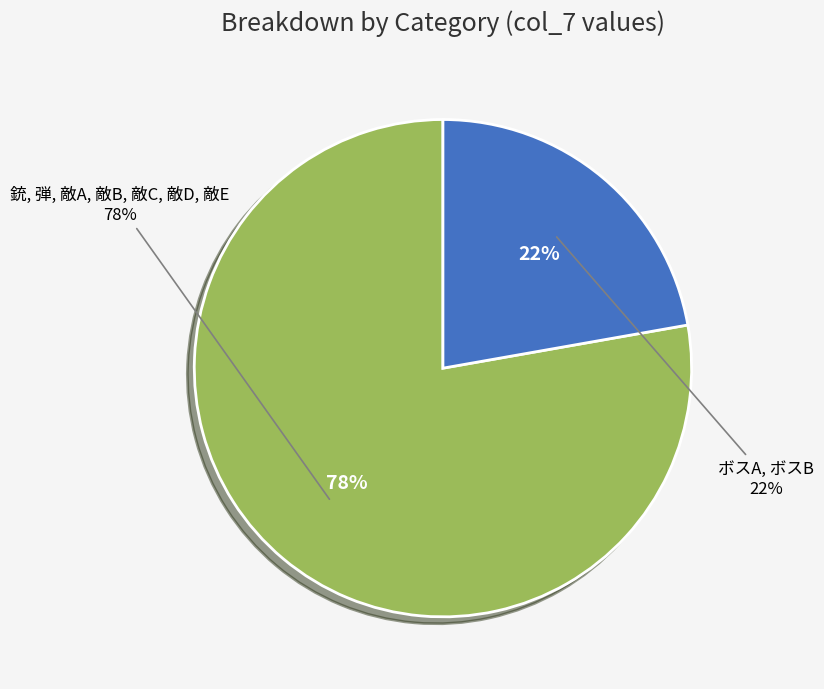

Does 敵C account for over 50% of the chart?

No